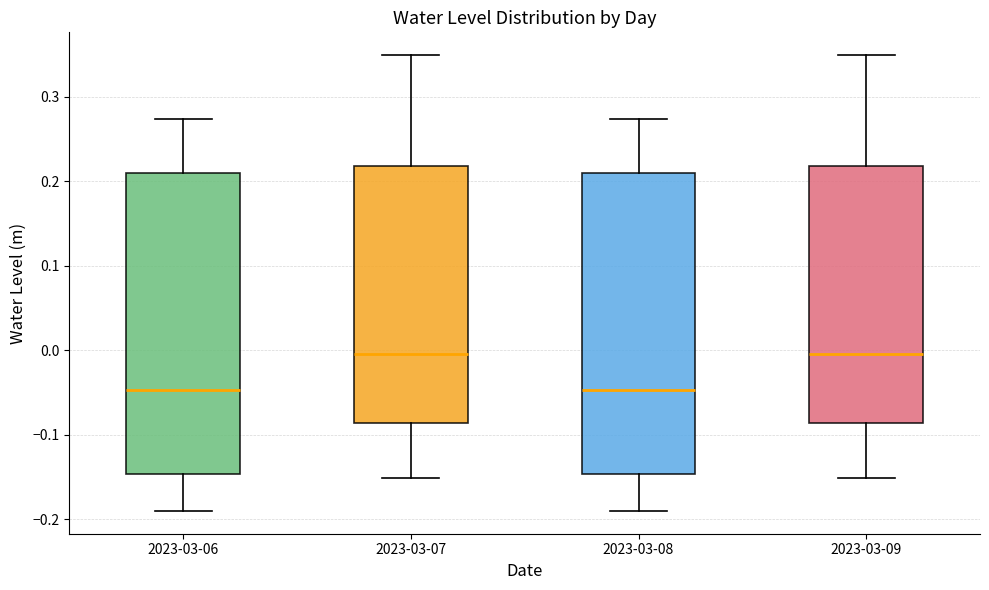

Where does the lower whisker of the box for 2023-03-07 end on the y-axis? The values are not printed on the chart, so give them approximately, as read against the axis.

-0.15